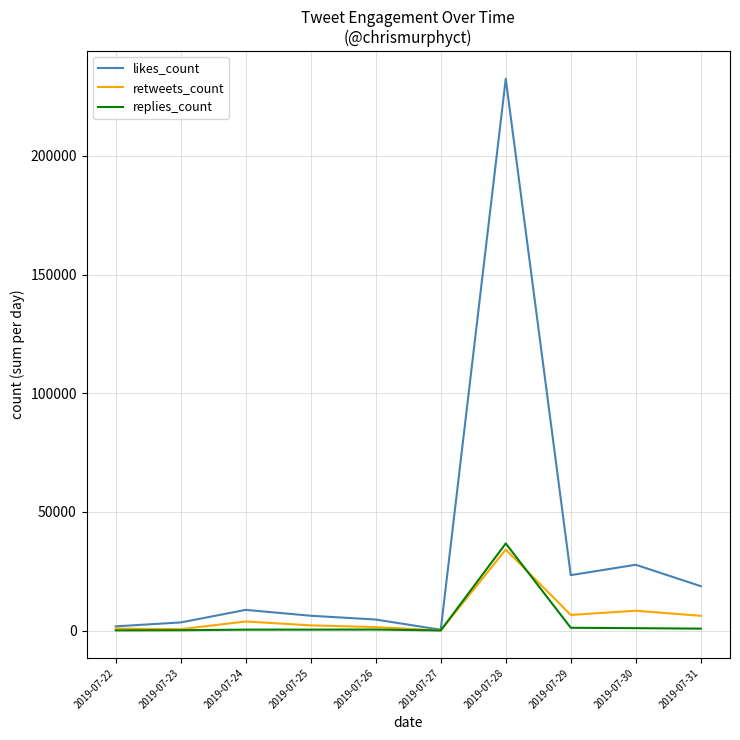

Which label corresponds to the largest value in the chart?

2019-07-28